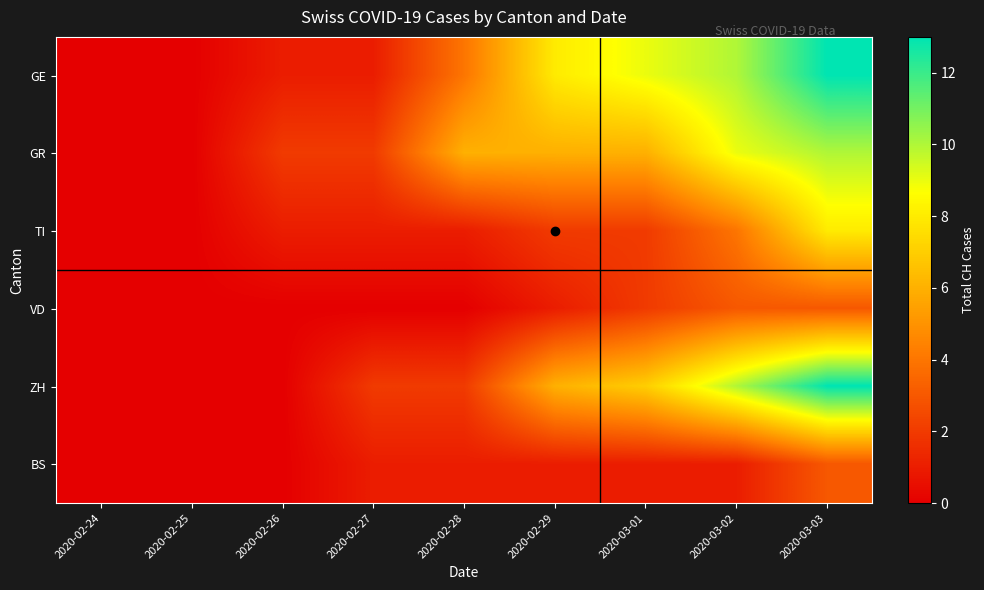

Reading left to right, transcribe all the data shown in this chart.

GE: 2020-02-24=0	2020-02-25=0	2020-02-26=1	2020-02-27=1	2020-02-28=4	2020-02-29=8	2020-03-01=9	2020-03-02=10	2020-03-03=13
GR: 2020-02-24=0	2020-02-25=0	2020-02-26=2	2020-02-27=2	2020-02-28=6	2020-02-29=6	2020-03-01=6	2020-03-02=9	2020-03-03=10
TI: 2020-02-24=0	2020-02-25=0	2020-02-26=1	2020-02-27=1	2020-02-28=1	2020-02-29=2	2020-03-01=2	2020-03-02=4	2020-03-03=8
VD: 2020-02-24=0	2020-02-25=0	2020-02-26=0	2020-02-27=0	2020-02-28=0	2020-02-29=1	2020-03-01=2	2020-03-02=3	2020-03-03=3
ZH: 2020-02-24=0	2020-02-25=0	2020-02-26=0	2020-02-27=2	2020-02-28=2	2020-02-29=6	2020-03-01=7	2020-03-02=10	2020-03-03=13
BS: 2020-02-24=0	2020-02-25=0	2020-02-26=0	2020-02-27=1	2020-02-28=1	2020-02-29=1	2020-03-01=1	2020-03-02=1	2020-03-03=3